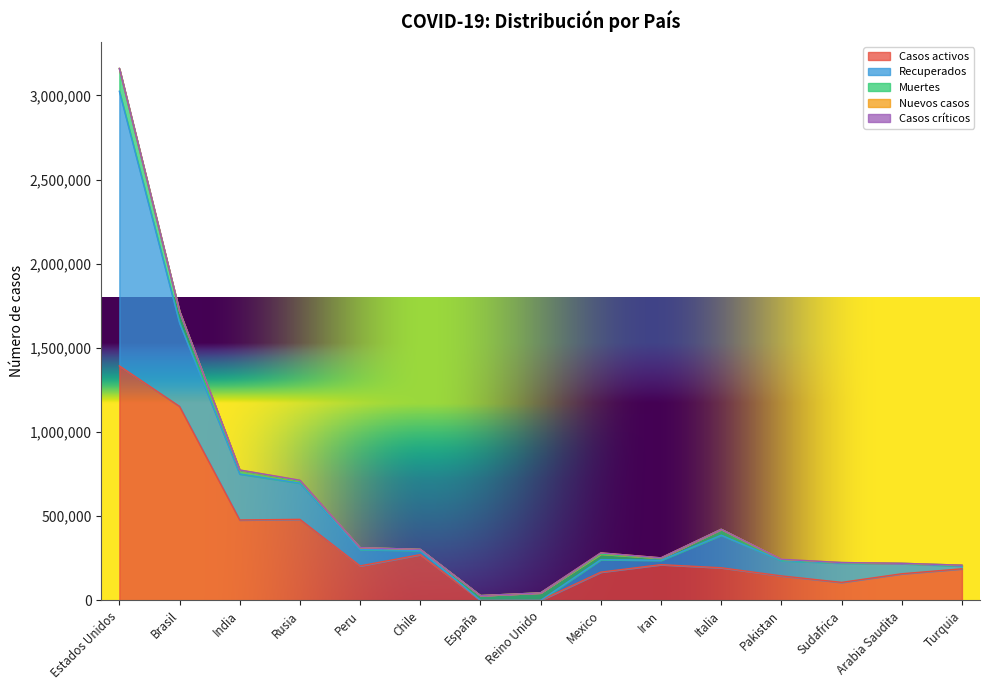

Which series has the largest total across all categories?

Casos activos